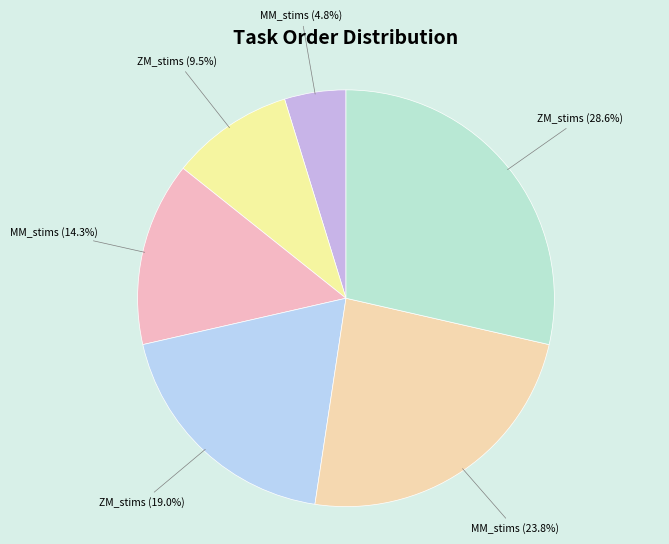

To the nearest percent, what is the difference between the largest and smallest slice percentages?

24%